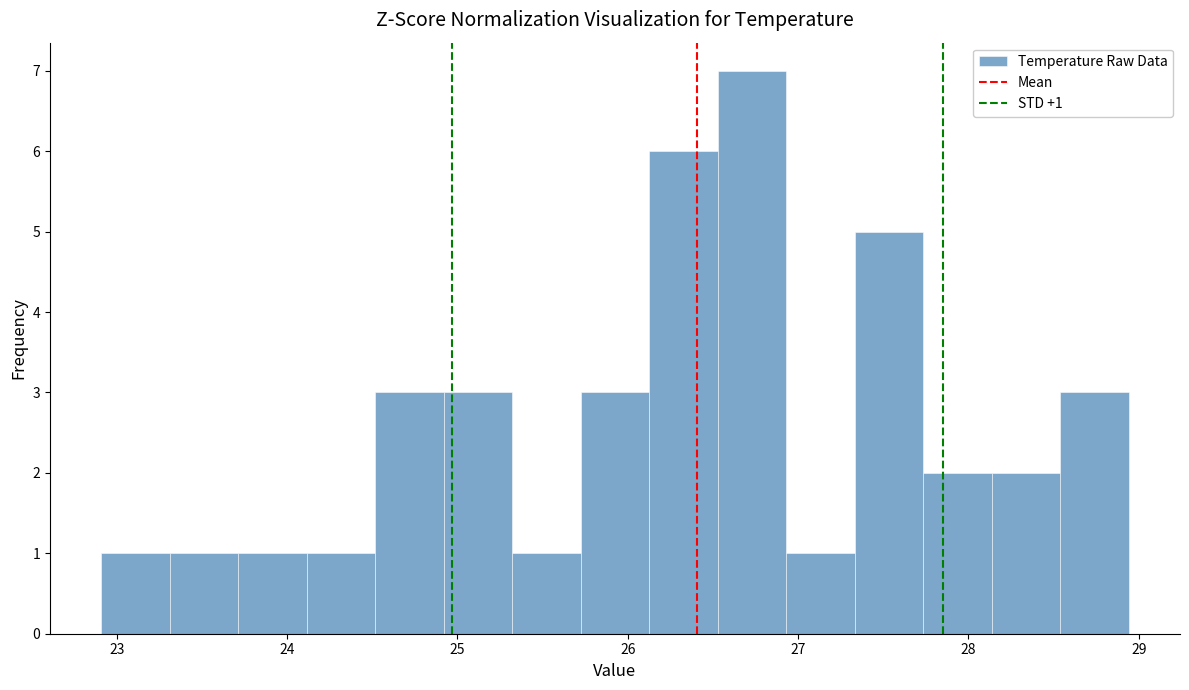

Over which range of the x-axis is the bar tallest?

26.5 to 26.9